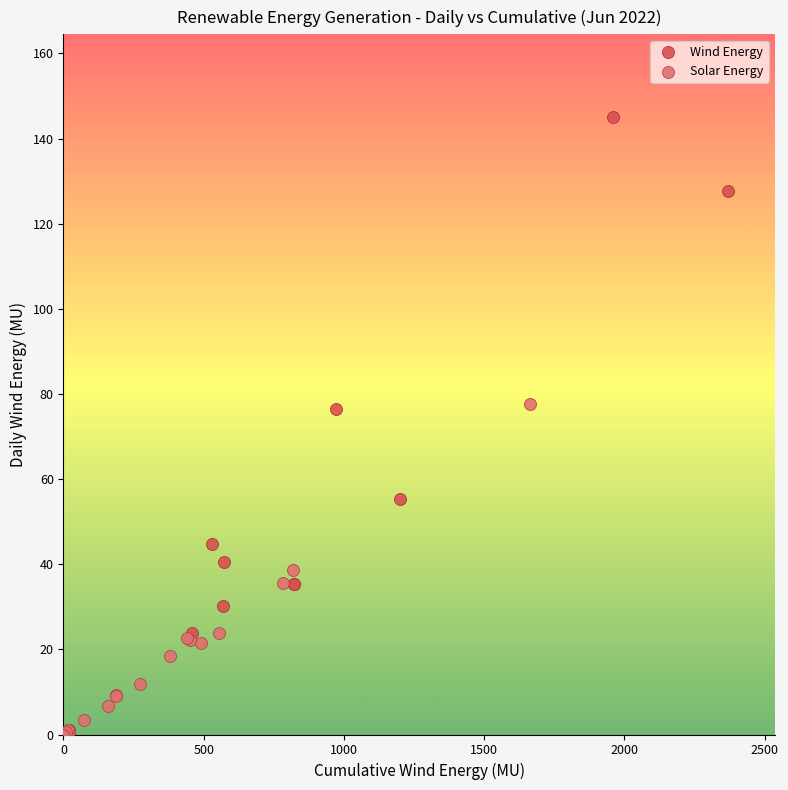

Which series contains the highest Y value?

Wind Energy